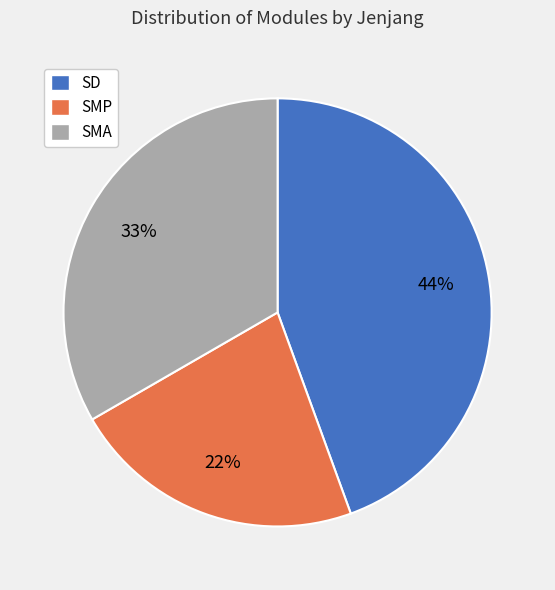

Do SMP and SMA together represent more than half of the pie?

Yes